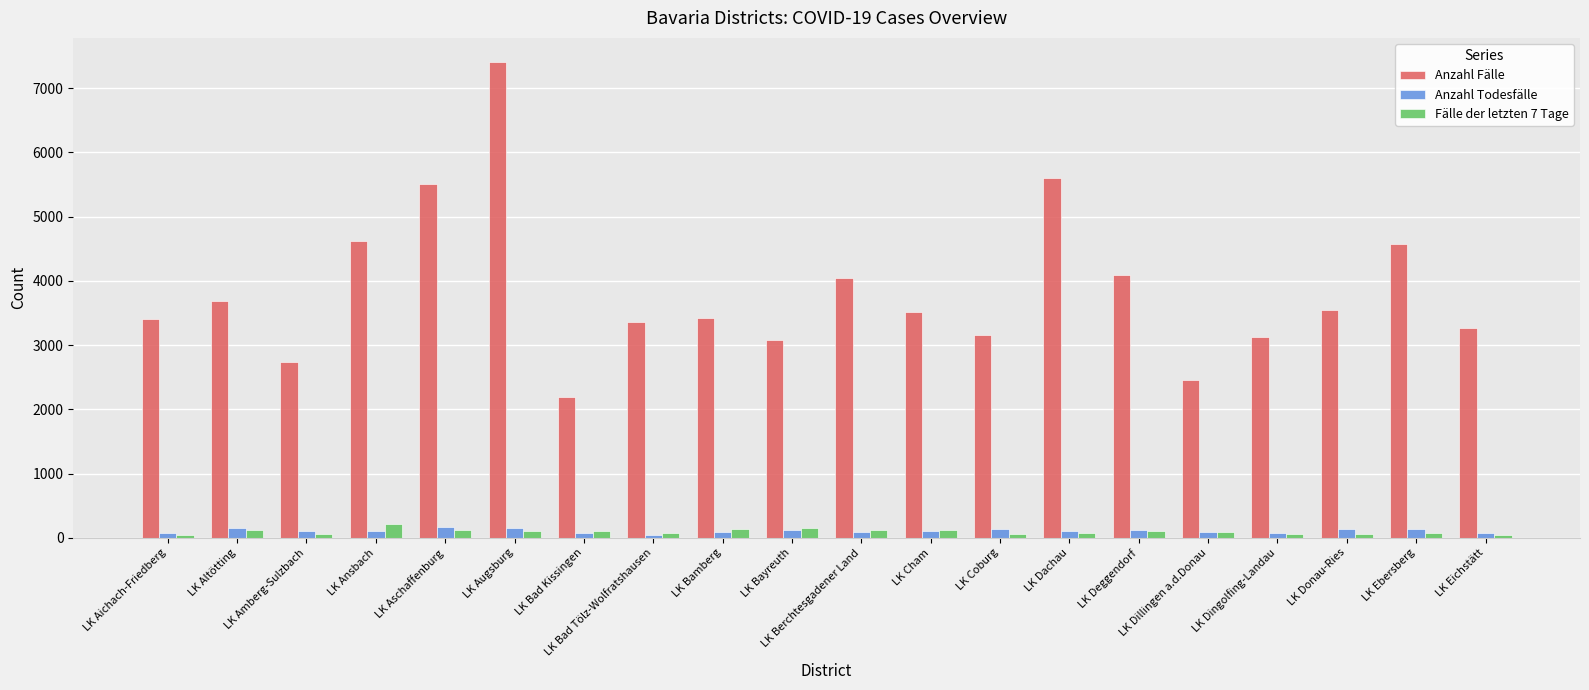

Does the chart contain stacked bars?

No